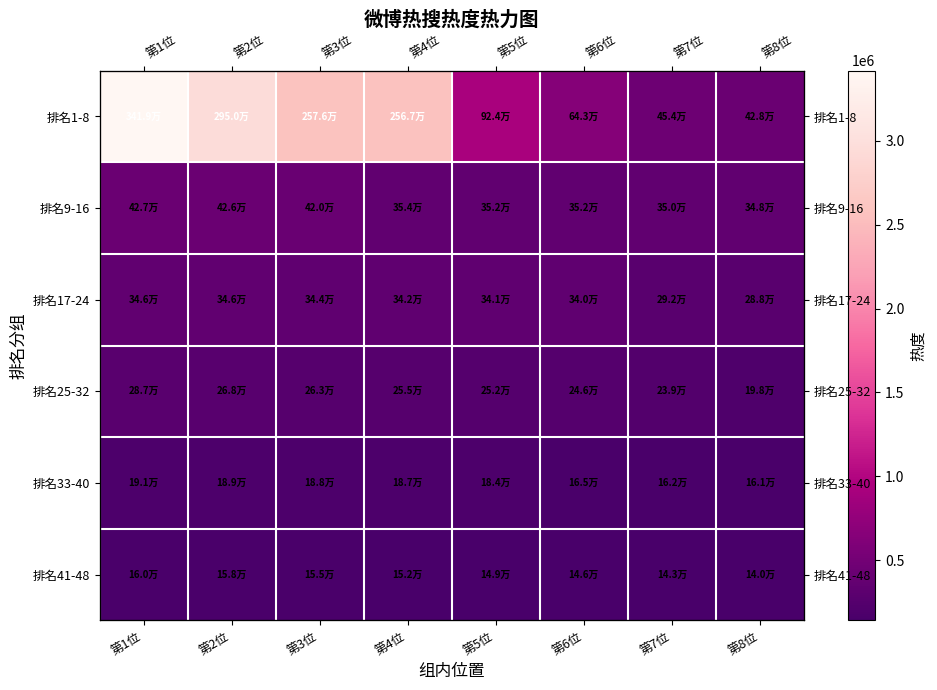

Which has a higher value, 第7位 or 第5位?

第5位